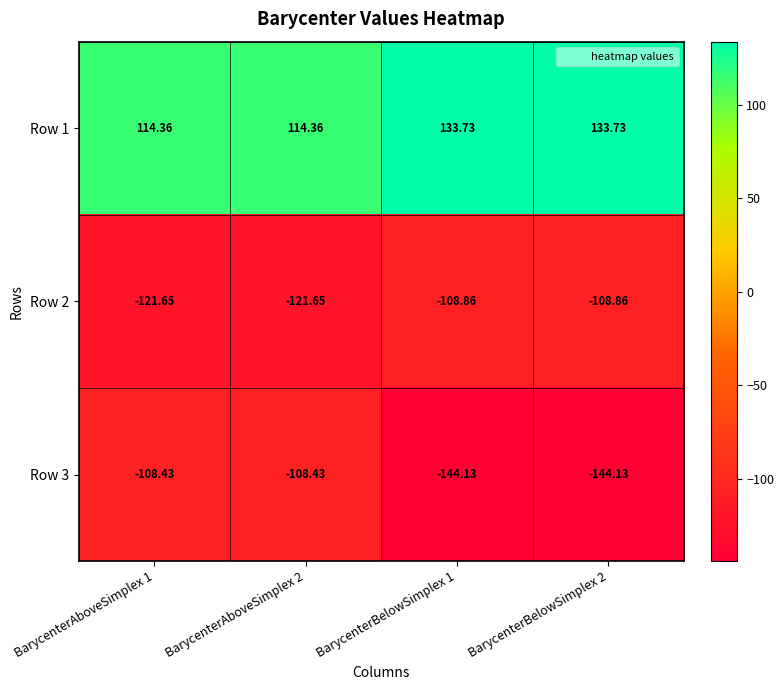

How many series are shown in this chart?

3